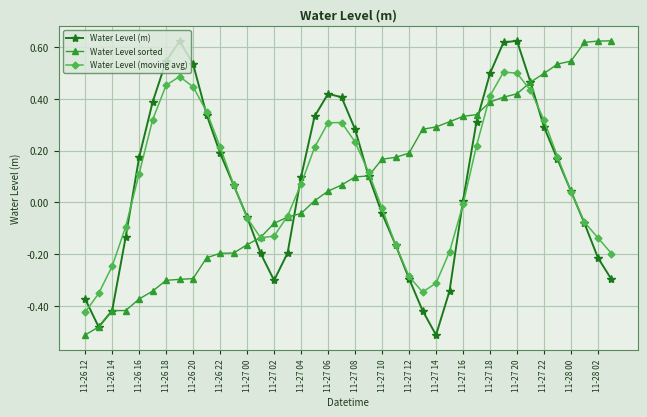

How many interior local valleys does the Water Level (moving avg) series have?

2